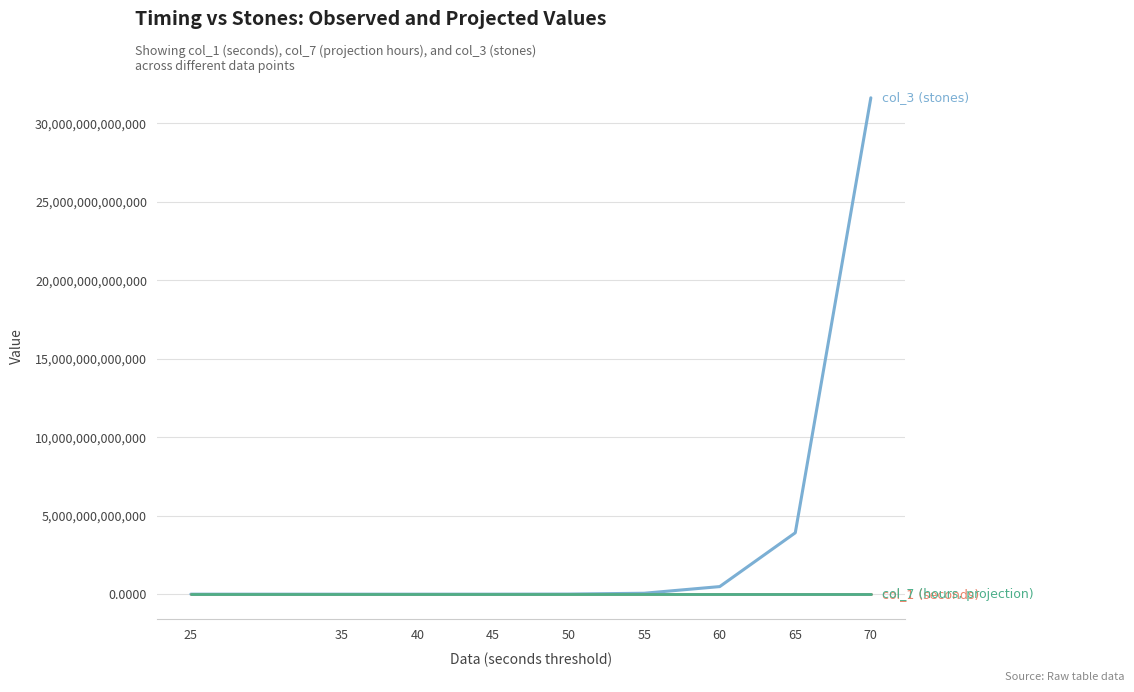

At which category is the sum across all series the highest?

70